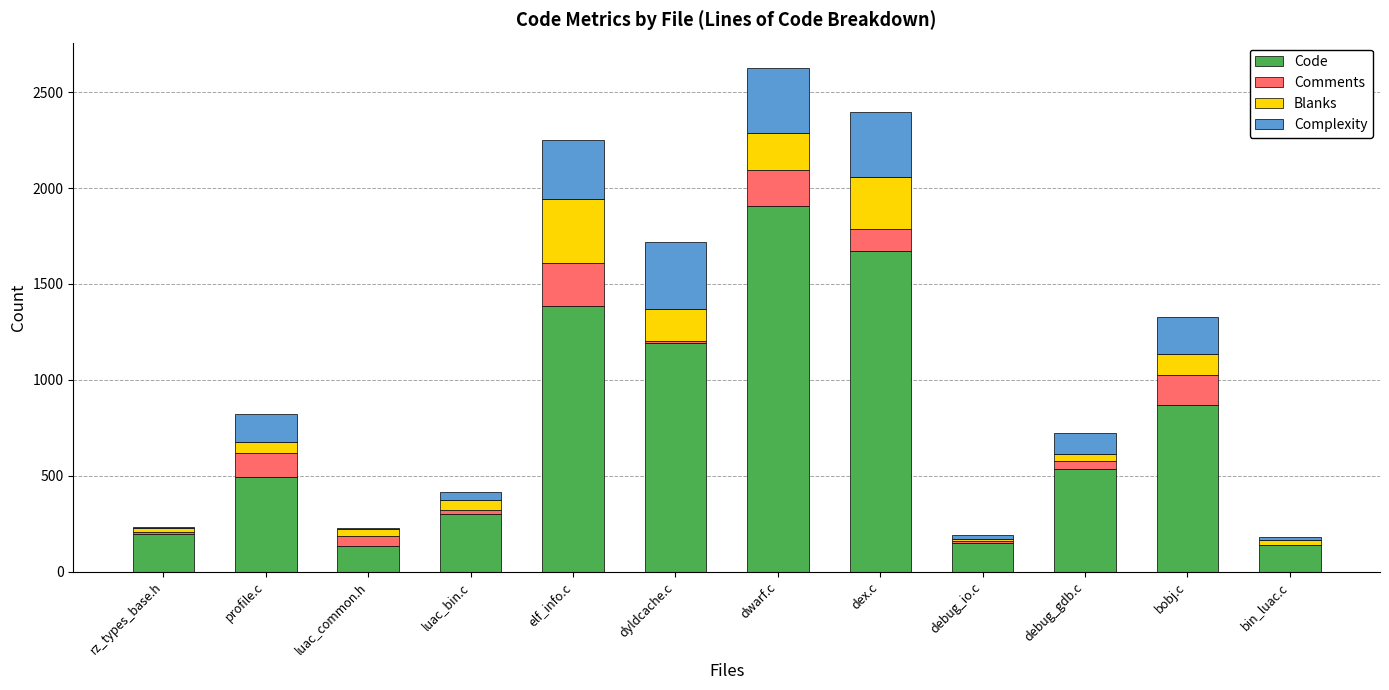

Are the bars horizontal?

No